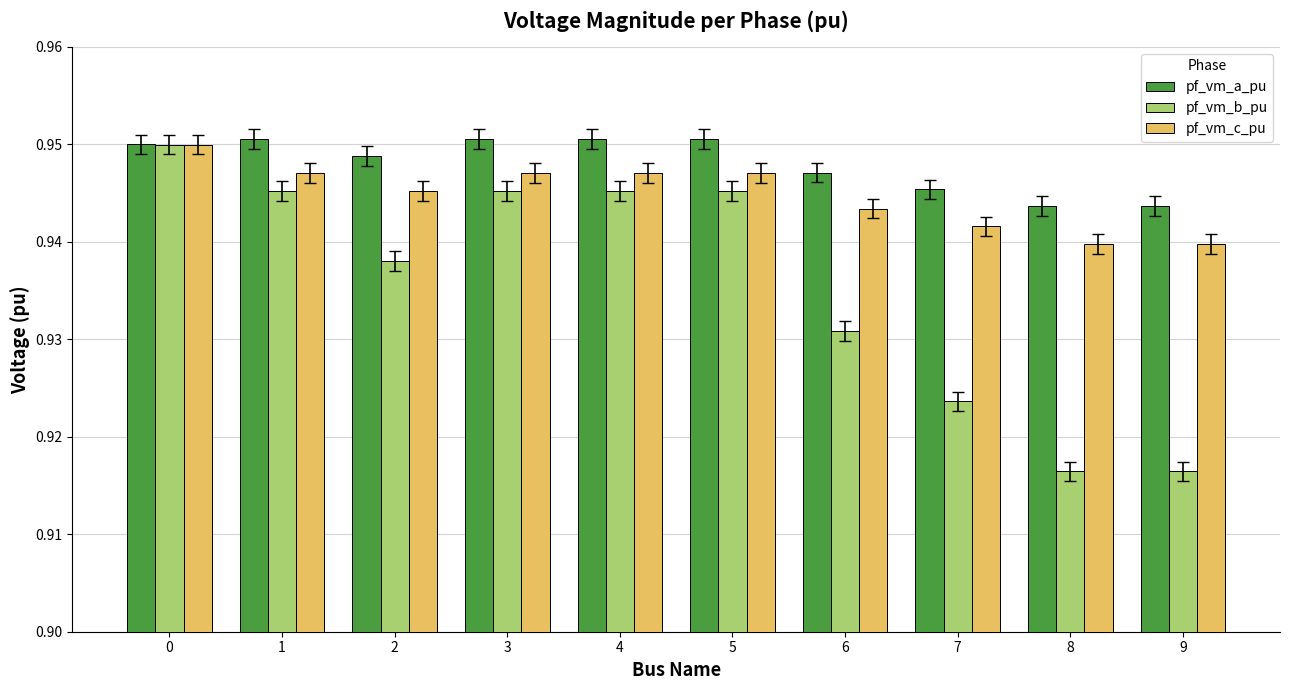

At 2, list the series in order from smallest to largest.

pf_vm_b_pu, pf_vm_c_pu, pf_vm_a_pu